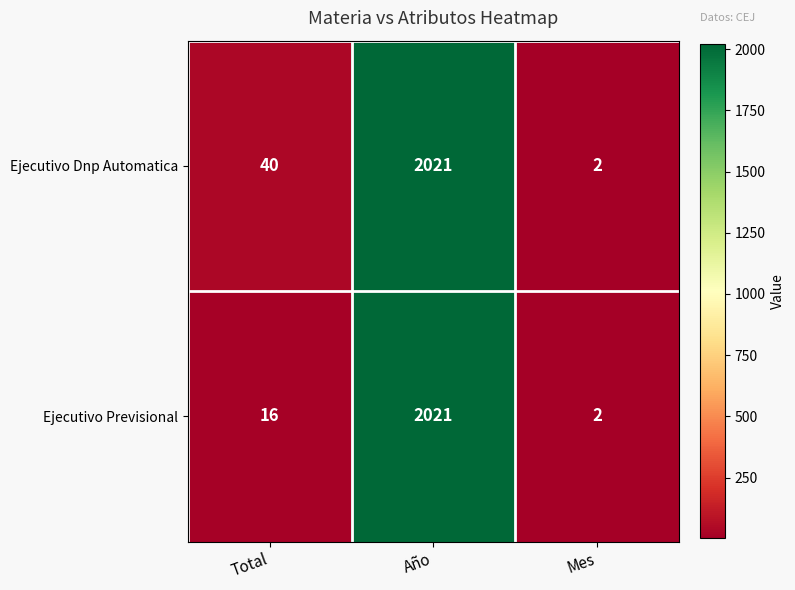

What value does the Ejecutivo Previsional series have at Año?

2021